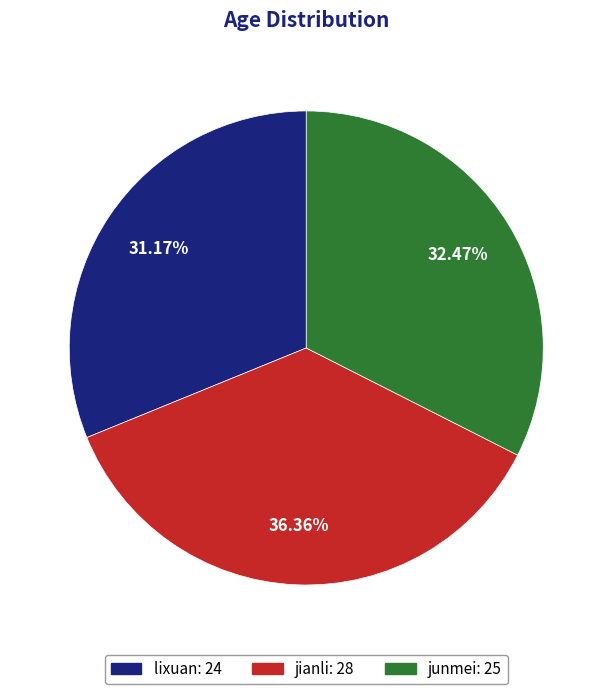

Which slice is the largest?

jianli